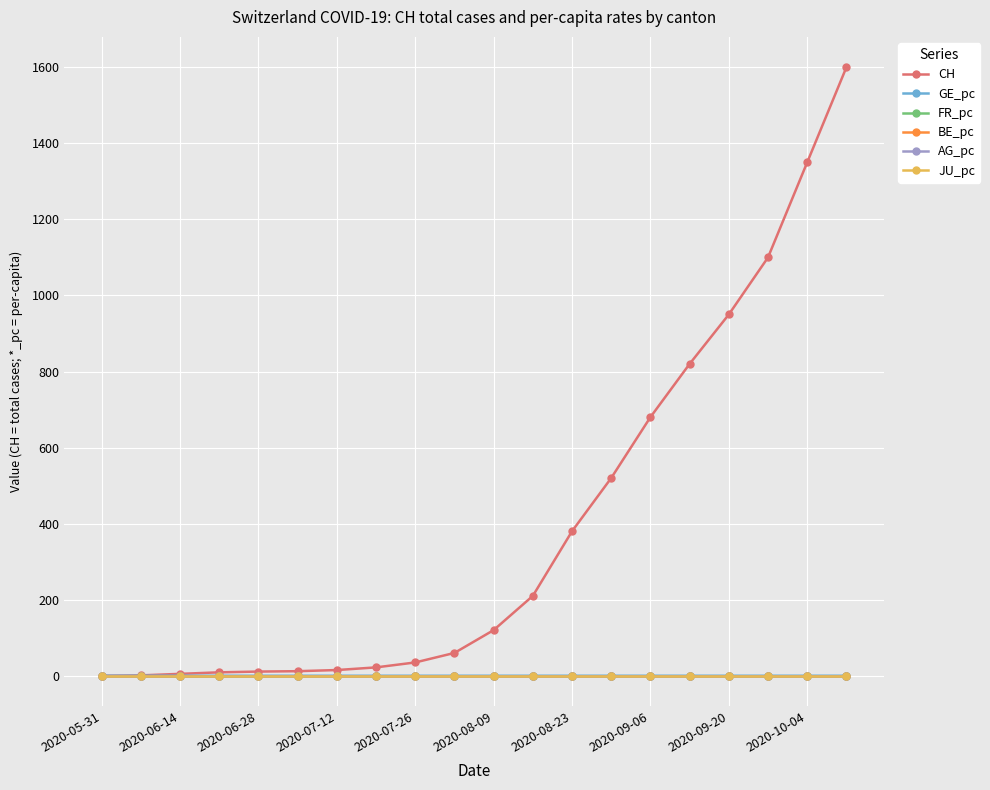

How many lines are shown in the chart?

6